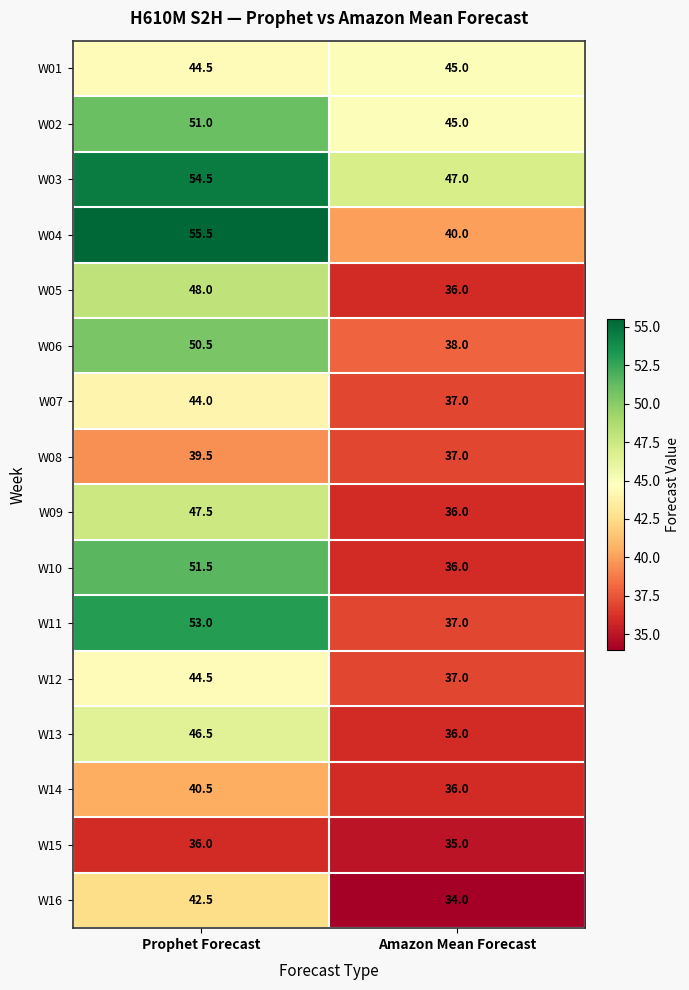

The W10 series shows 51.5 at Prophet Forecast. True or false?

True